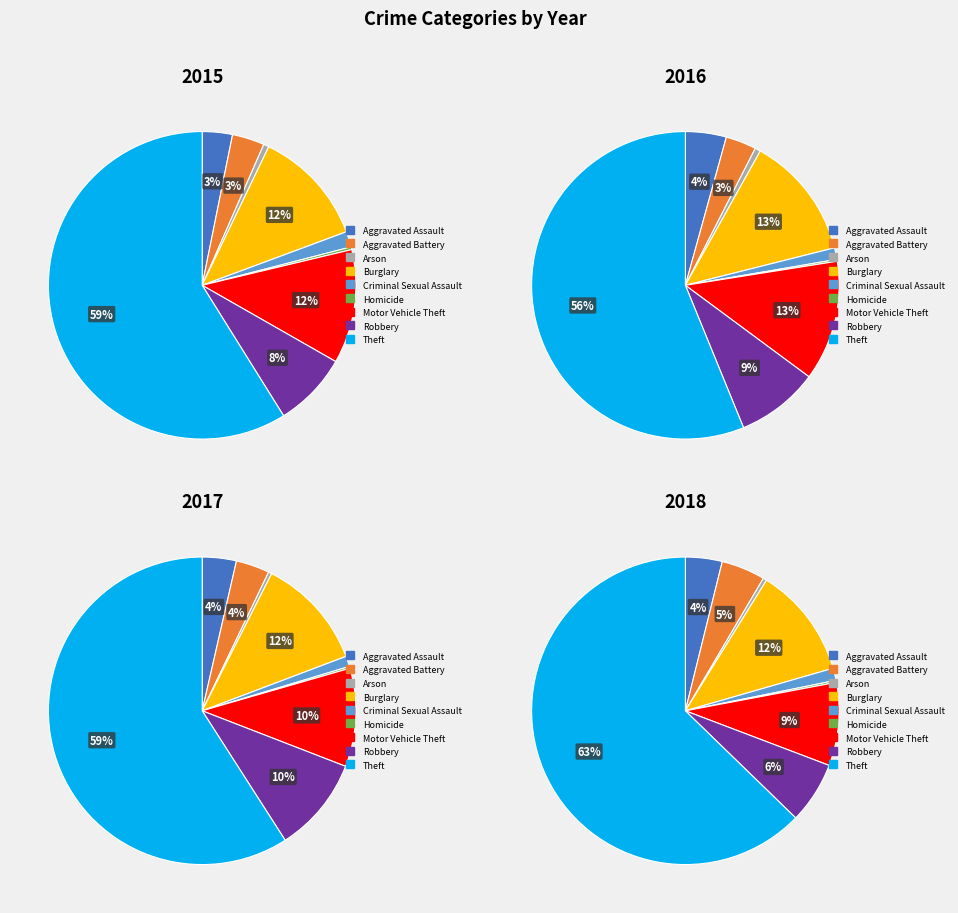

What percentage is the Criminal Sexual Assault slice, to the nearest percent?

2%